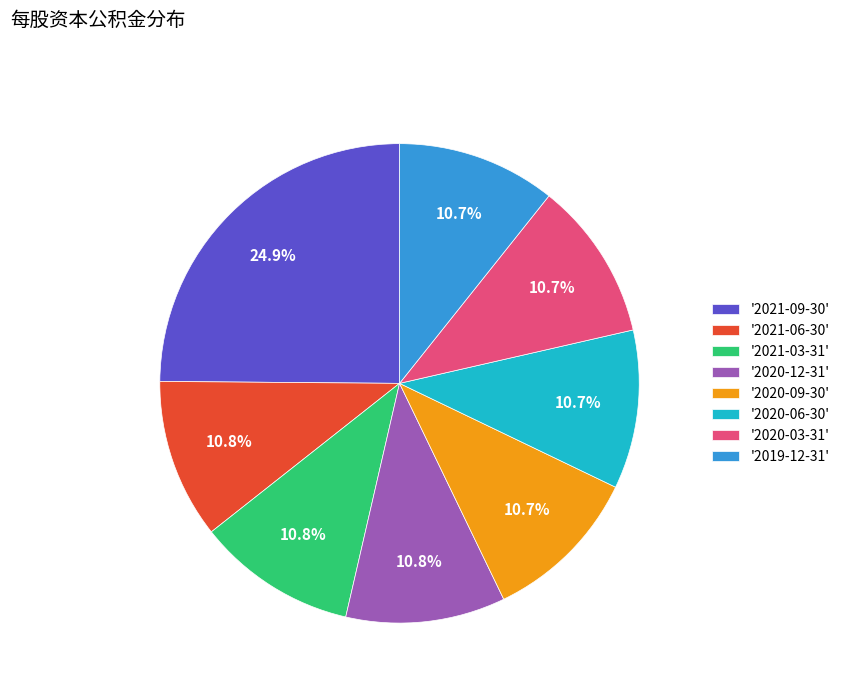

What is the ratio of the value at '2020-12-31' to the value at '2021-09-30'?

0.4